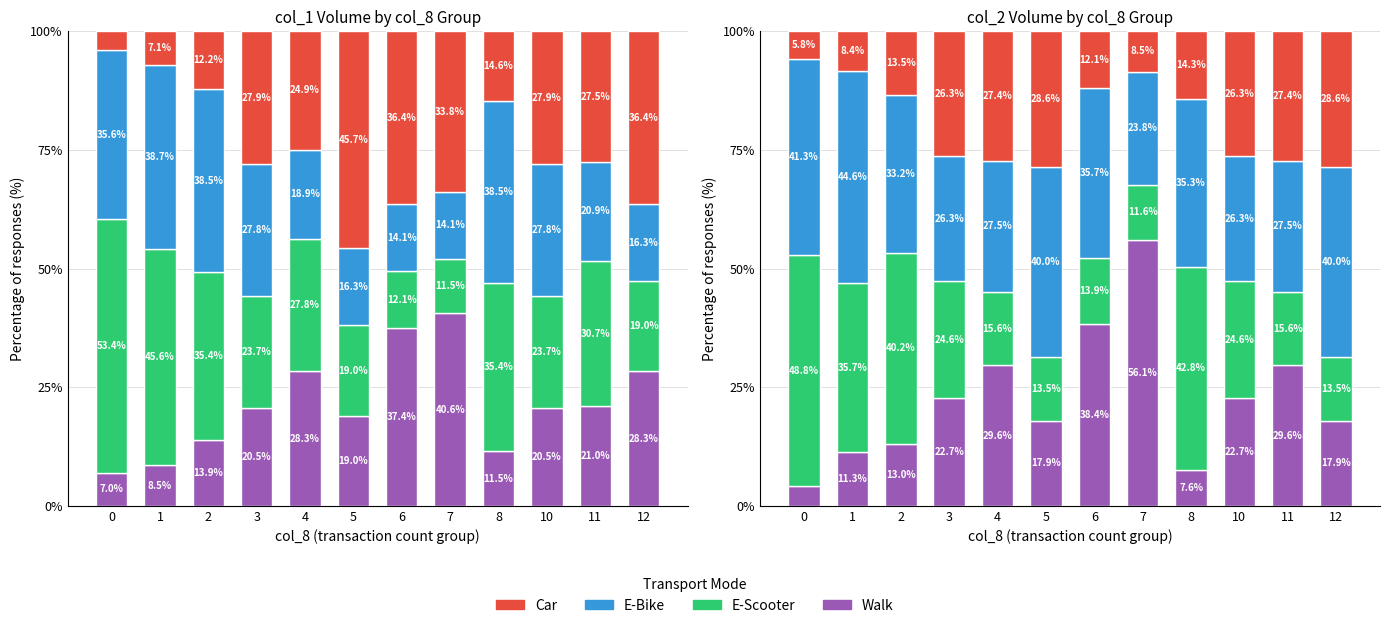

Rank the series by their average value, from highest to lowest.

E-Bike, E-Scooter, Walk, Car